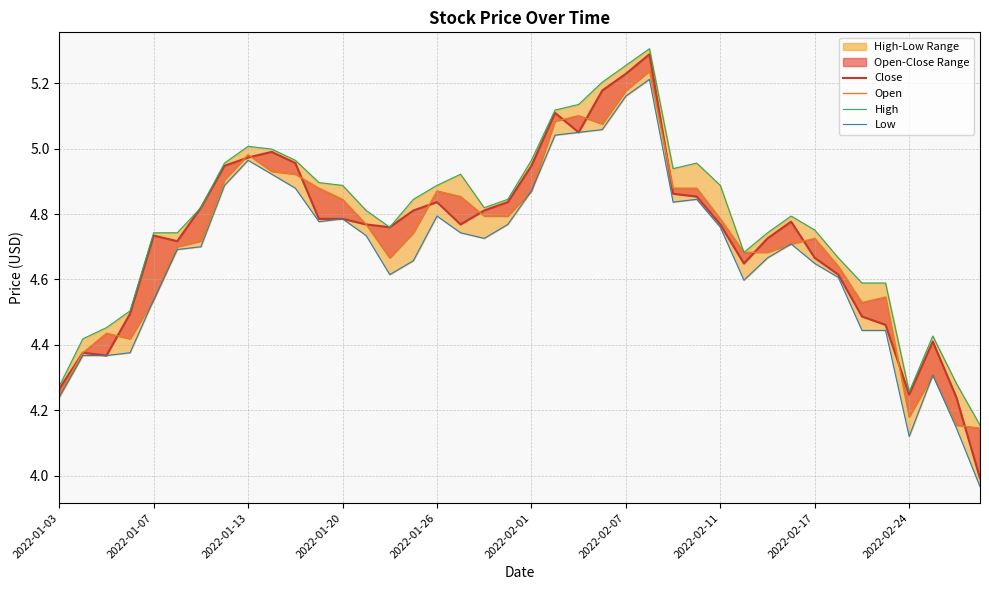

Which category has the highest value across all series?

25